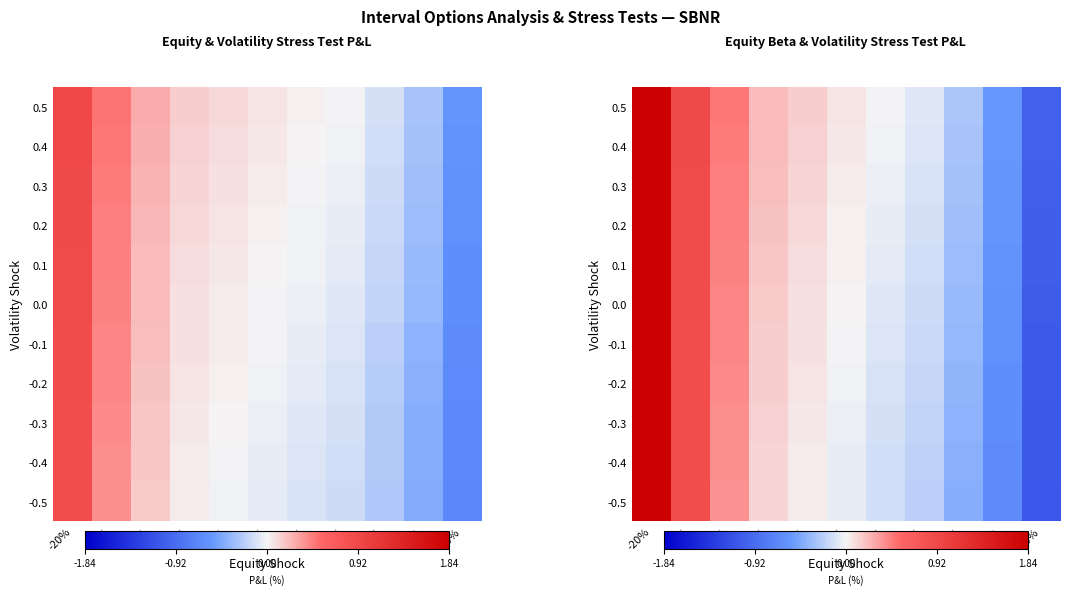

Rank the series by their maximum value, from highest to lowest.

0.5, 0.4, 0.3, 0.2, 0.1, -0.5, 0.0, -0.1, -0.4, -0.2, -0.3